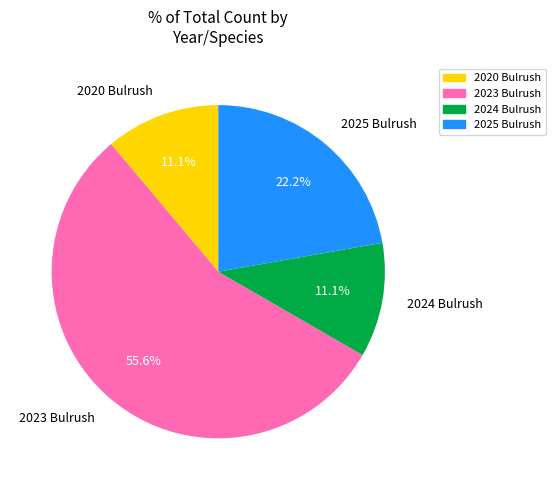

Which has a higher value, 2025 Bulrush or 2020 Bulrush?

2025 Bulrush